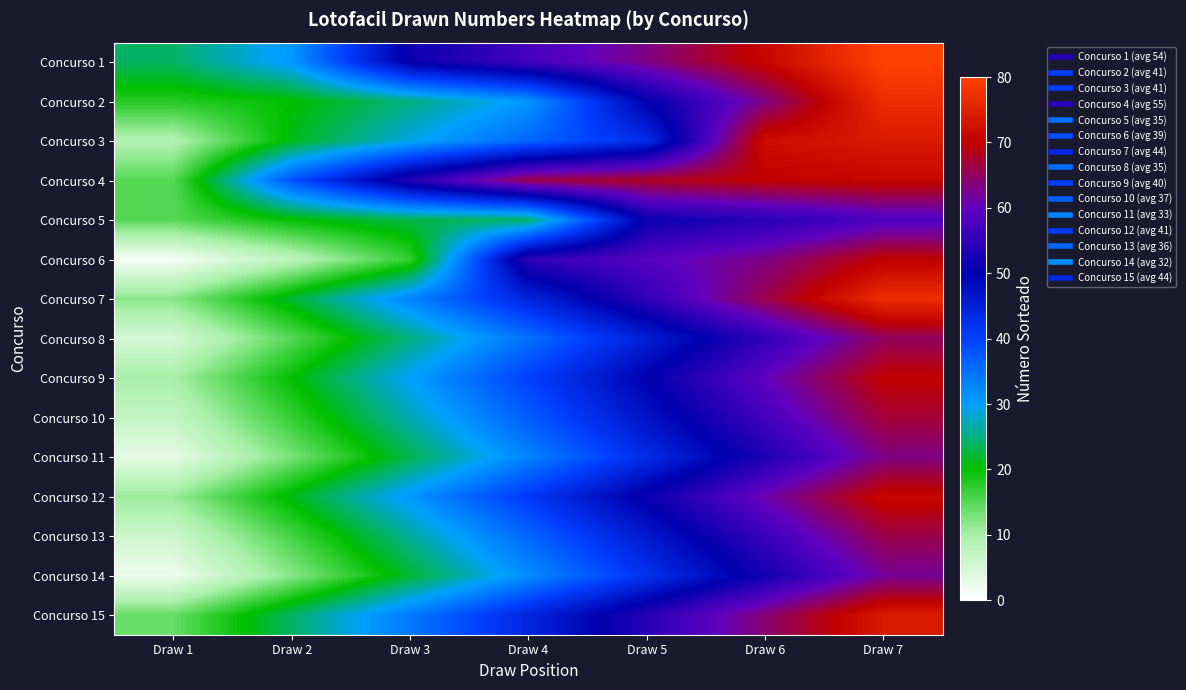

What is the total value across all series at Draw 2?

298